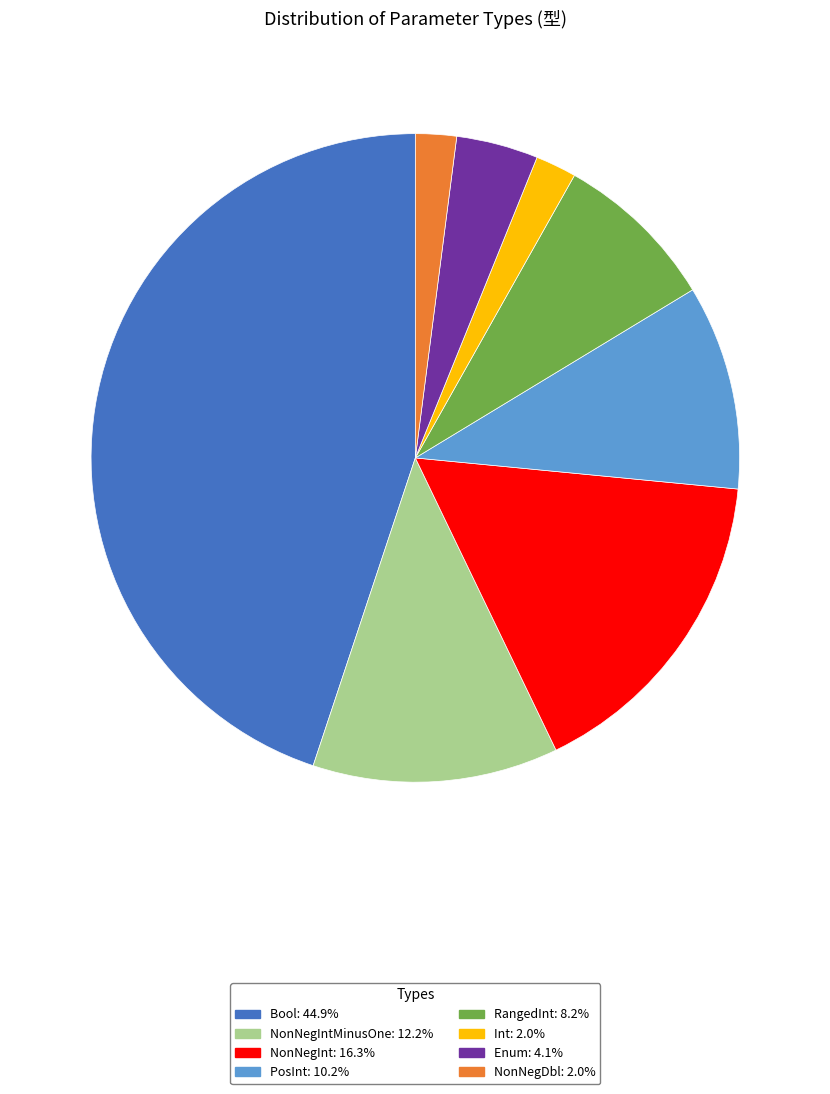

Is the sum of RangedInt: 8.2% and Bool: 44.9% greater than half?

Yes